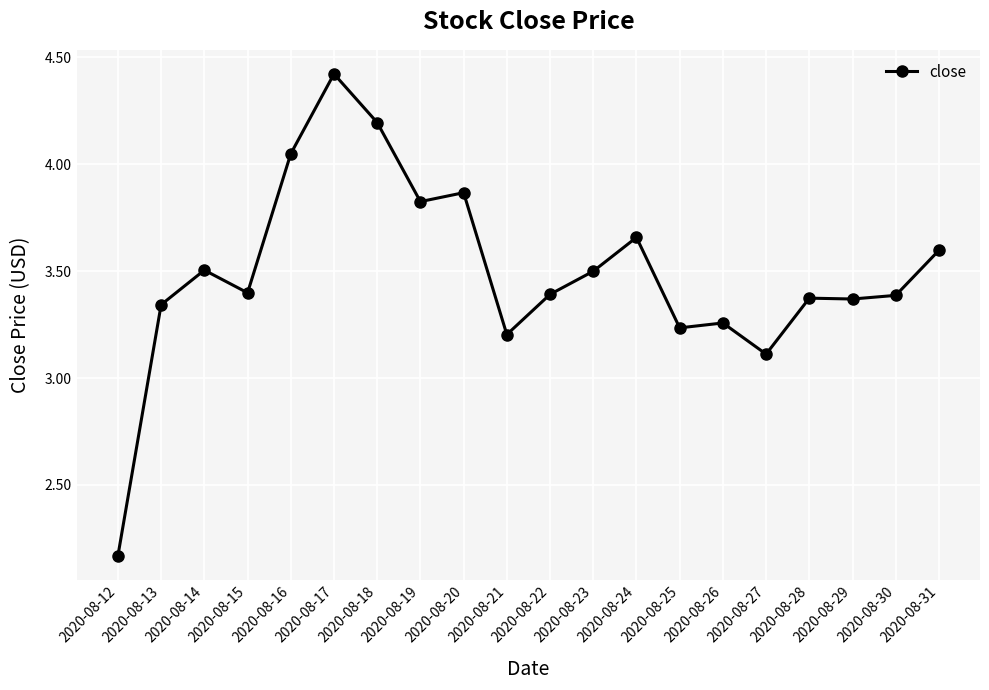

What is the difference between the maximum and minimum values?

2.3